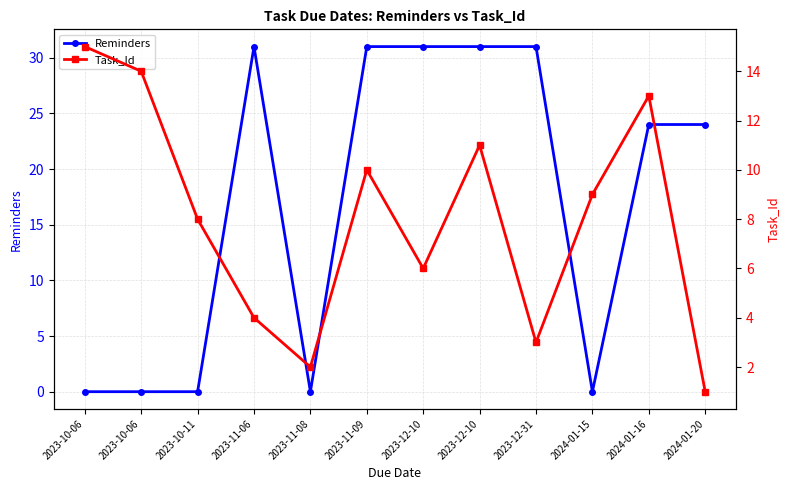

Rank the series by their average value, from lowest to highest.

Task_Id, Reminders